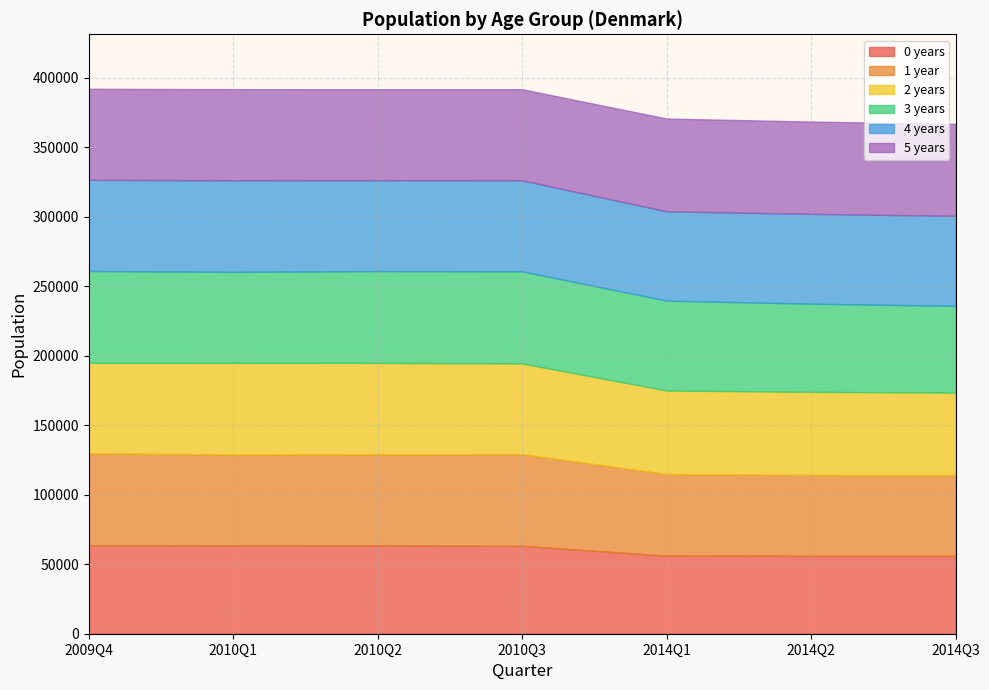

What is the total value across all series at 2014Q1?

370524